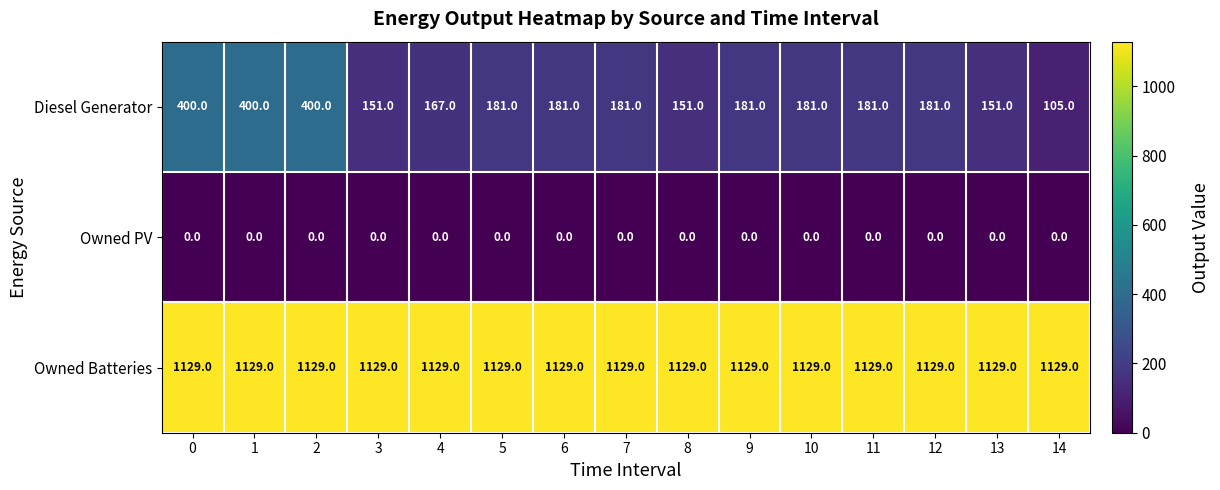

What is the spread (max minus min) of values at 2?

1129